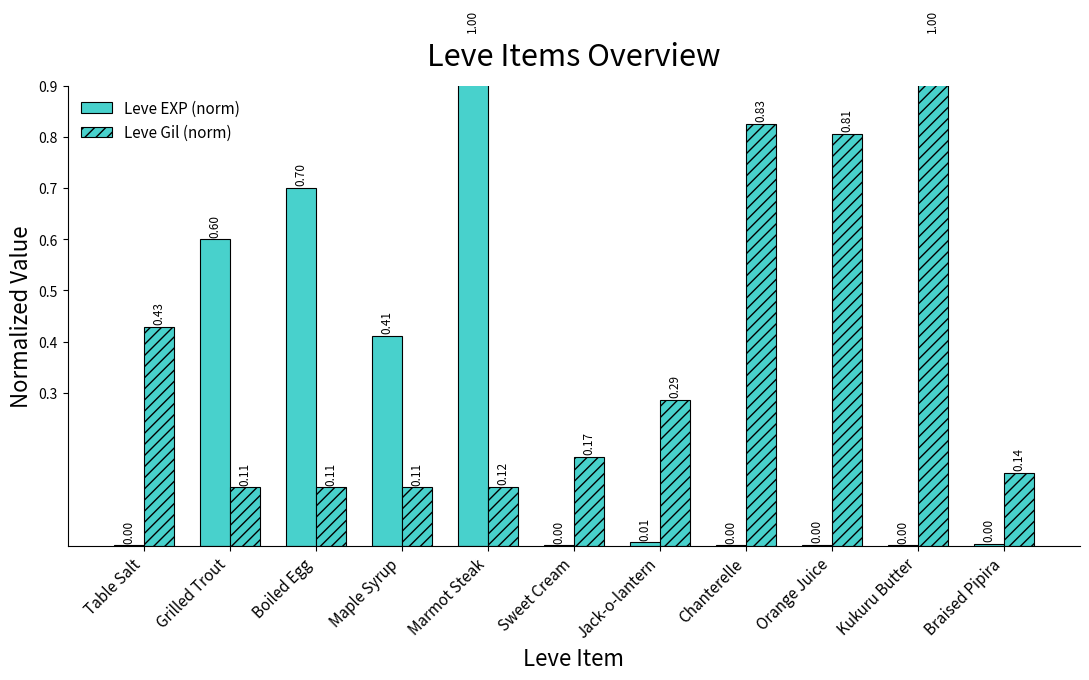

The Leve Gil (norm) series shows 0.1 at Marmot Steak. True or false?

True